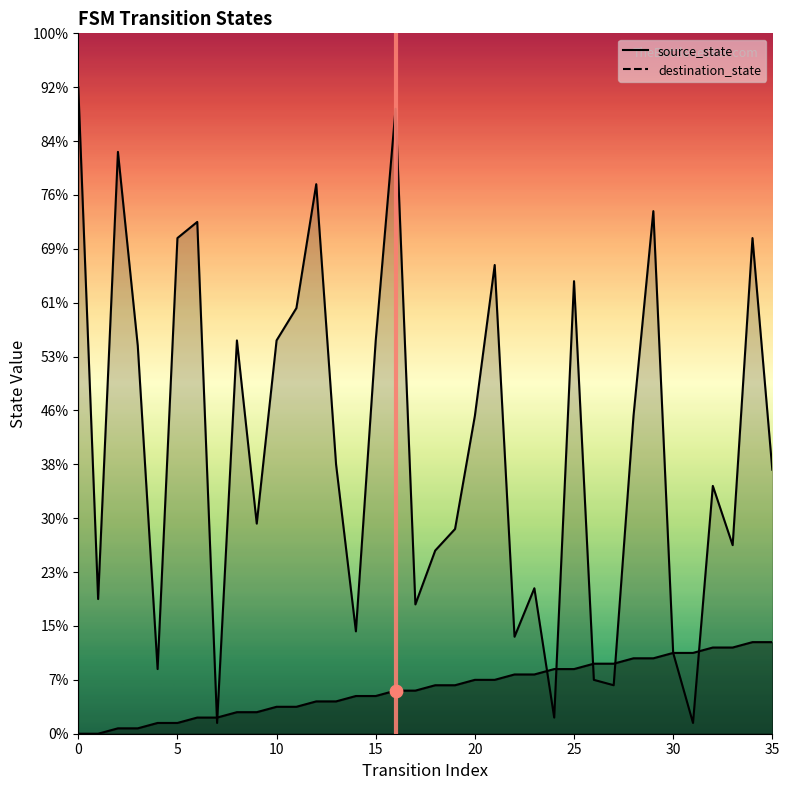

What are all the series names shown in the legend?

source_state, destination_state